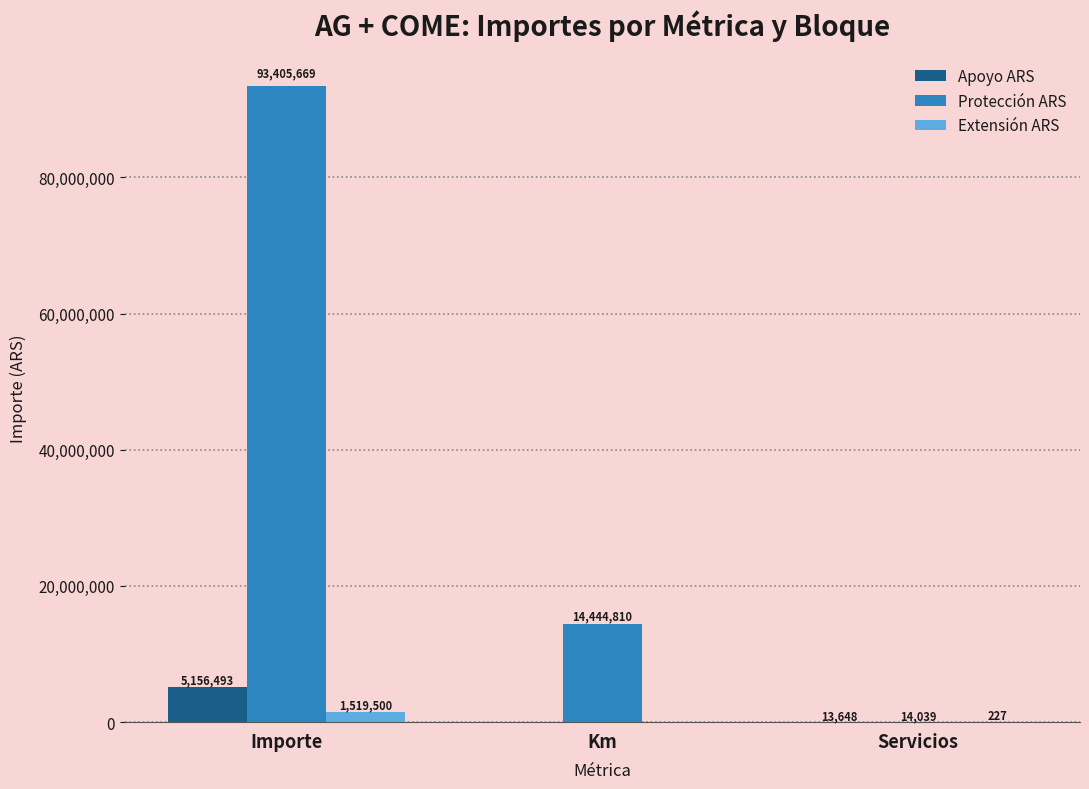

What is the sum of all Extensión ARS values?

1519727.0